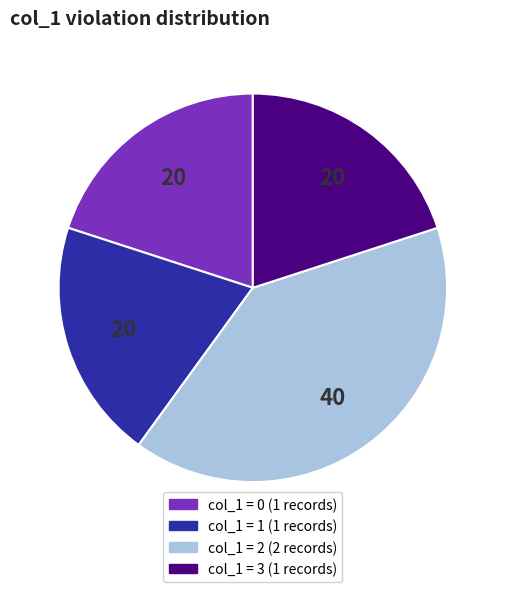

Is there a majority slice in this chart?

No